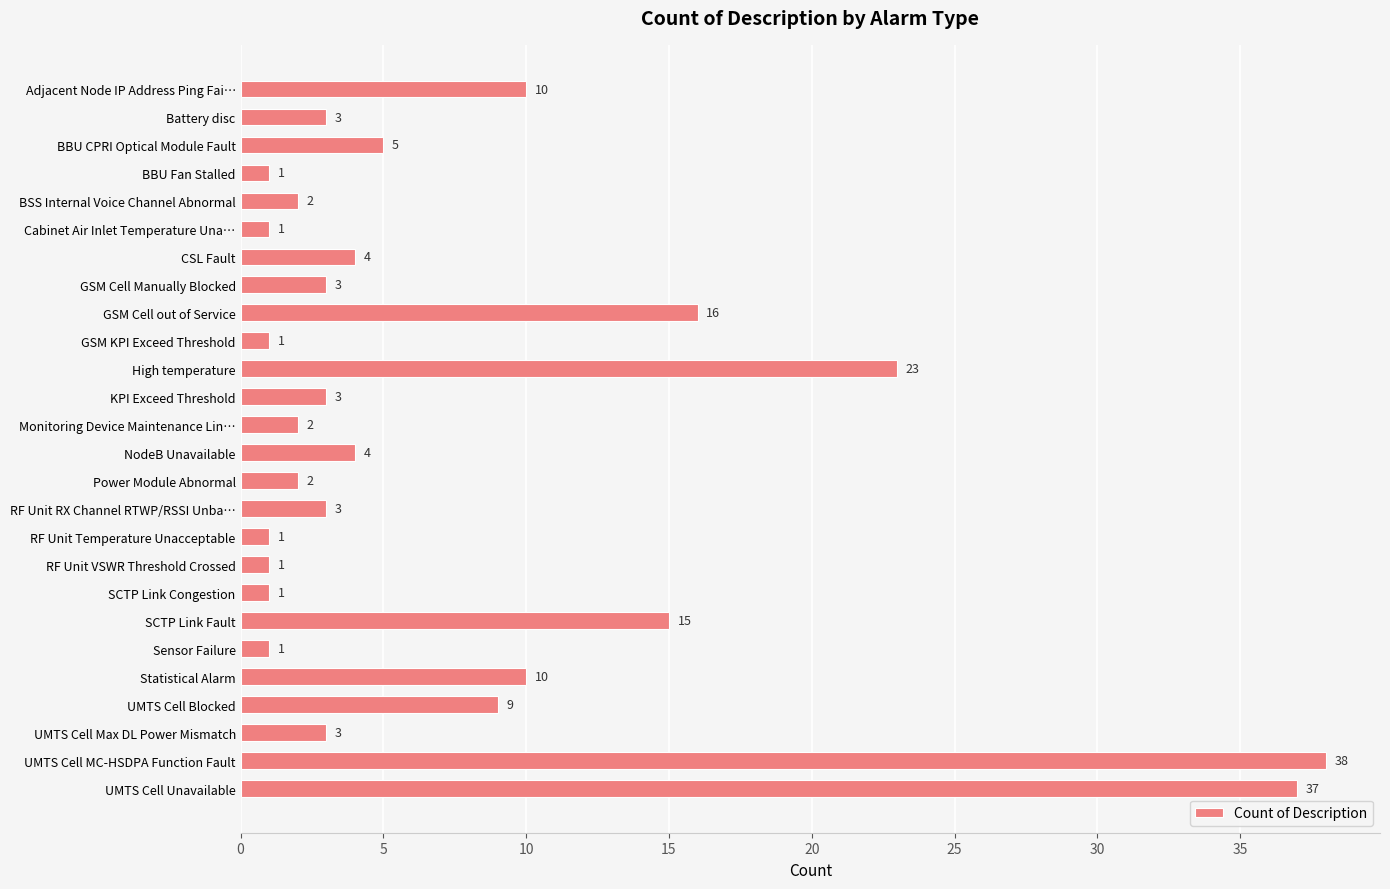

How many values are below 3?

10